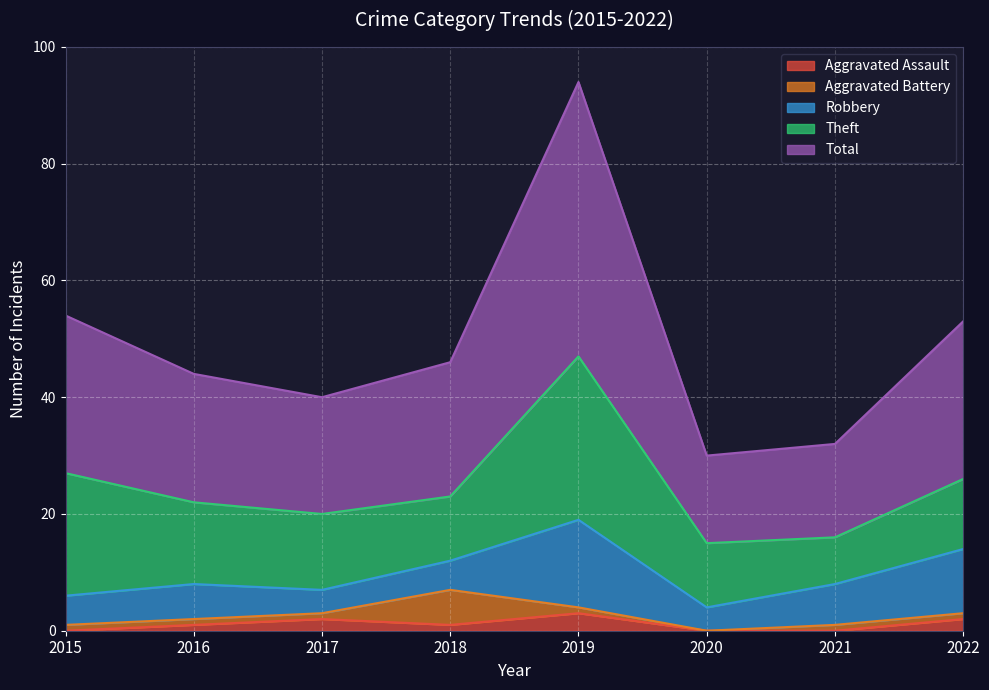

How many lines are shown in the chart?

5